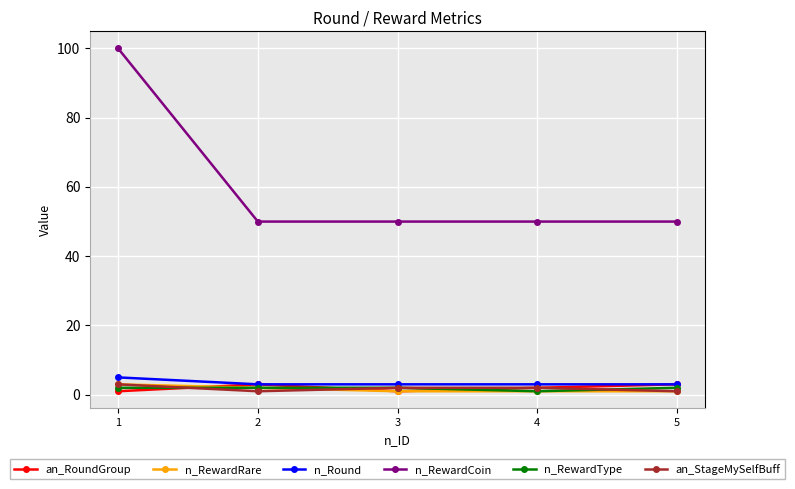

Which series has the largest total across all categories?

n_RewardCoin